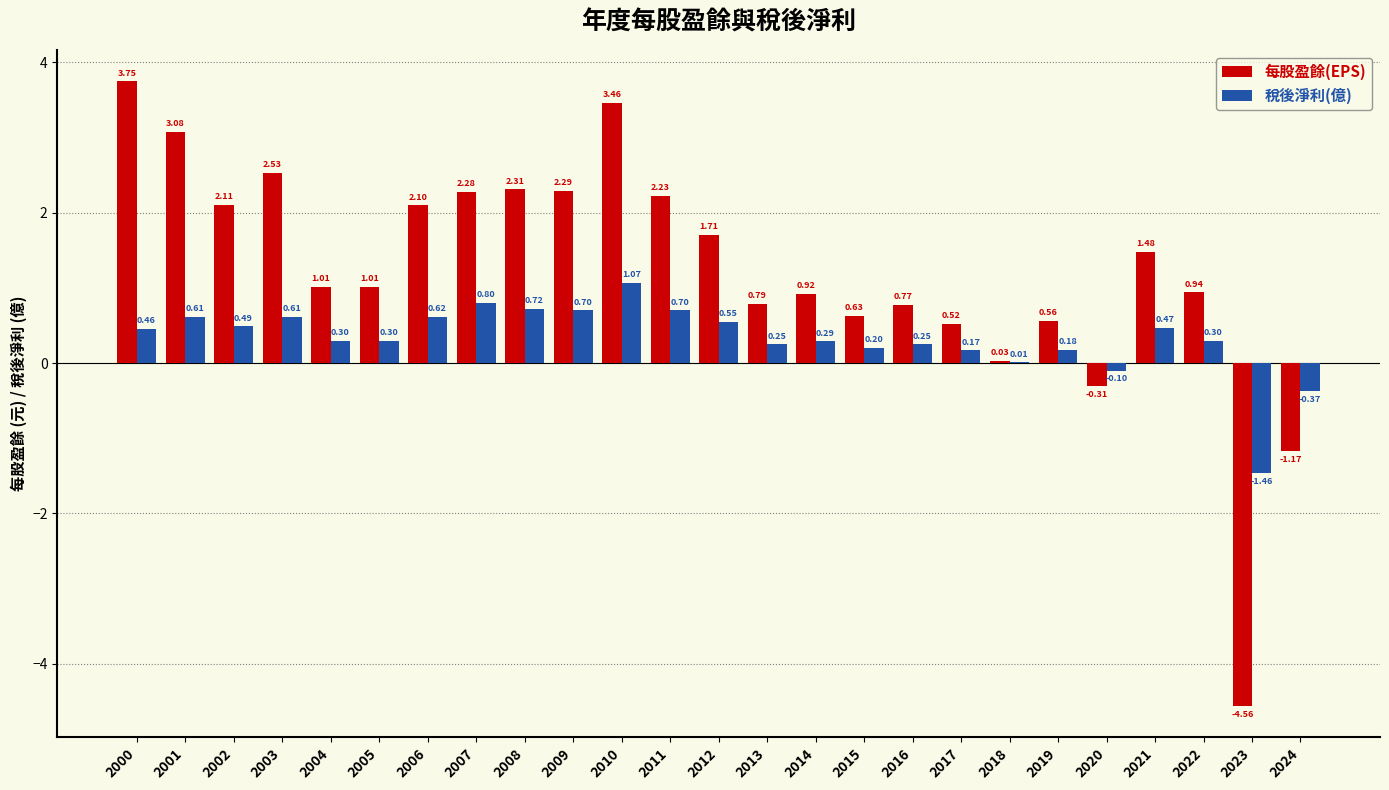

What is the sum of all 稅後淨利(億) values?

8.1